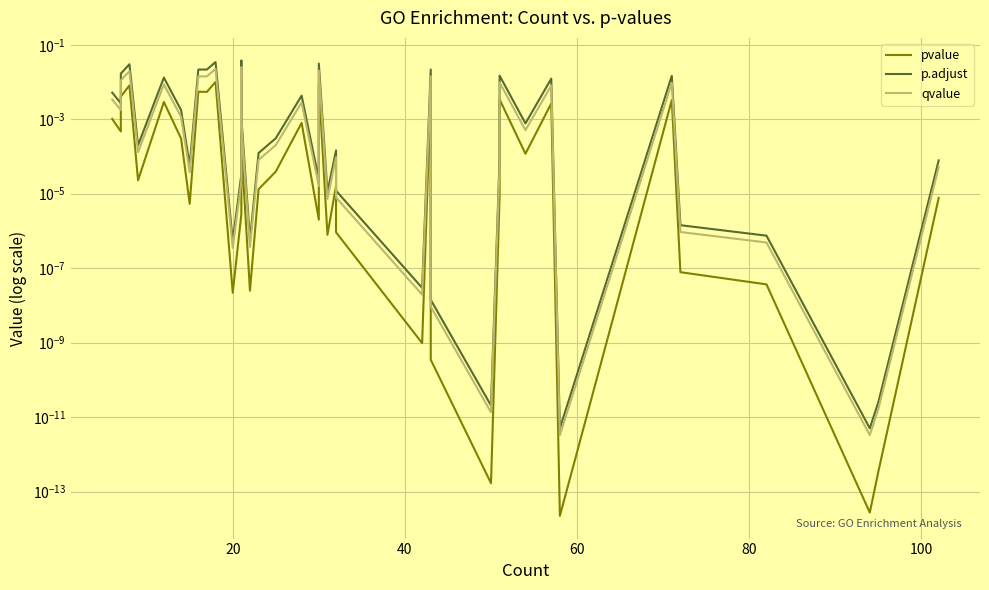

How many distinct data groups are displayed?

3